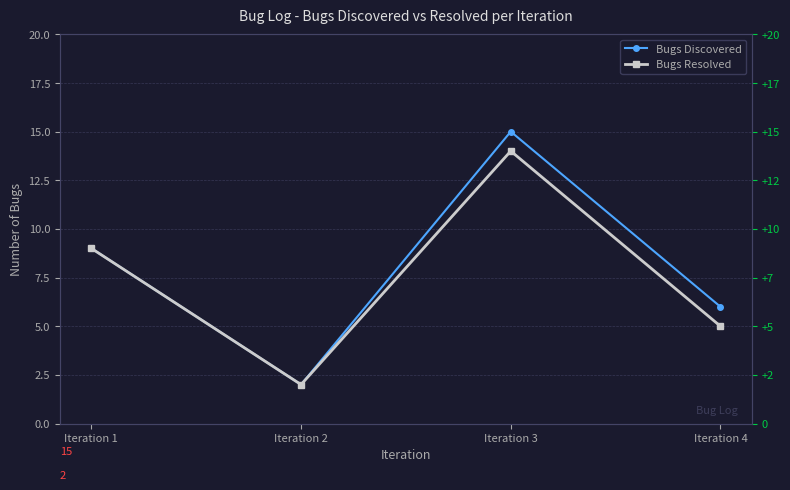

Which label corresponds to the largest value in the chart?

Iteration 3